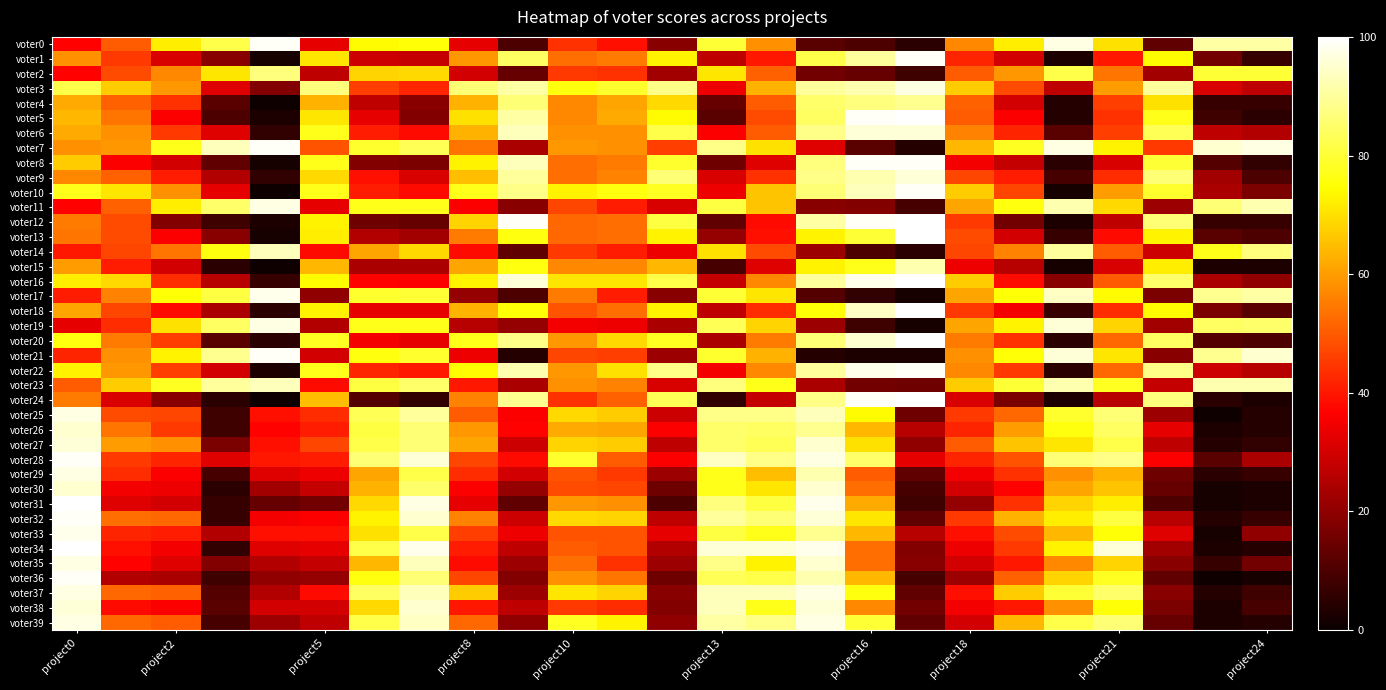

Reading left to right, list all the values displayed in this chart.

voter0: 37	50	72	82	99	33	74	75	33	10	44	39	19	80	58	12	10	5	57	72	97	70	13	91	91
voter1: 58	45	31	19	2	71	29	28	59	84	53	55	73	27	40	82	90	99	42	30	3	40	74	16	7
voter2: 37	48	57	71	87	27	68	69	30	14	45	44	23	71	51	16	14	8	50	59	82	54	23	80	80
voter3: 82	67	59	32	18	87	46	42	86	91	76	79	88	34	63	90	92	97	67	48	27	60	90	31	27
voter4: 62	51	44	12	1	63	27	19	63	86	57	61	69	14	50	85	87	89	51	30	4	46	70	7	7
voter5: 64	54	36	10	3	71	33	18	70	91	57	62	74	12	48	84	99	100	50	36	4	44	77	8	5
voter6: 62	58	45	32	6	77	41	38	63	93	58	58	82	36	50	88	96	96	56	42	12	46	83	27	25
voter7: 58	59	77	93	99	49	79	83	54	24	59	58	46	88	70	32	12	4	64	78	97	73	45	95	97
voter8: 67	36	30	13	2	77	18	17	73	93	53	55	79	15	32	87	99	99	35	28	5	31	80	11	6
voter9: 57	51	41	25	6	69	39	31	65	90	53	56	86	31	44	88	92	96	47	41	9	43	86	23	10
voter10: 77	71	58	33	1	77	41	38	77	88	73	76	78	34	66	86	93	99	67	47	2	60	79	24	17
voter11: 37	51	72	85	97	33	77	77	36	19	47	41	31	81	66	19	18	9	61	76	92	69	22	86	92
voter12: 55	48	18	8	3	73	15	14	68	99	52	53	81	13	38	91	99	100	45	16	3	27	86	7	7
voter13: 54	48	36	19	2	72	25	23	55	76	52	53	73	21	39	73	80	100	48	30	7	38	73	12	10
voter14: 40	47	54	76	93	38	61	69	38	13	45	41	34	70	48	22	10	5	47	56	90	50	29	77	87
voter15: 60	41	30	5	1	64	24	24	61	76	57	57	64	9	32	73	77	92	34	26	2	31	72	3	3
voter16: 72	69	43	26	7	74	37	36	73	96	71	71	82	28	57	90	98	100	67	38	19	50	85	24	20
voter17: 41	56	75	81	98	20	79	80	21	10	55	41	19	80	71	11	6	2	61	75	94	74	17	89	91
voter18: 61	47	38	24	5	73	33	33	63	75	49	53	73	27	43	75	94	100	45	35	7	43	74	17	12
voter19: 33	43	70	84	97	25	77	77	26	21	35	34	24	83	68	22	8	2	61	73	96	68	23	84	85
voter20: 76	55	46	12	5	78	35	33	77	88	59	69	78	24	55	86	95	100	55	44	5	52	84	11	10
voter21: 42	58	73	89	99	30	76	79	34	4	47	46	22	79	63	4	3	3	58	75	96	71	19	89	95
voter22: 73	59	46	30	3	77	42	40	74	92	59	70	88	35	57	90	98	99	57	45	5	52	88	29	26
voter23: 50	67	78	90	93	38	81	85	40	24	58	56	31	87	77	24	16	15	67	80	92	78	28	92	92
voter24: 55	31	19	5	1	65	11	6	56	89	44	51	83	6	28	88	99	100	31	17	3	26	87	5	3
voter25: 97	48	47	8	39	43	83	90	50	36	69	67	29	88	88	93	74	15	45	52	79	86	22	1	4
voter26: 95	54	45	8	37	41	81	86	59	37	62	61	36	85	84	89	64	26	42	60	76	84	33	3	4
voter27: 96	60	58	17	39	47	82	86	61	29	68	67	27	85	83	95	70	20	50	66	71	82	27	4	6
voter28: 99	45	42	32	40	41	86	96	47	38	79	50	36	94	88	97	85	33	42	49	86	88	36	12	24
voter29: 97	43	36	9	32	34	61	82	43	30	49	45	22	77	65	92	50	13	35	44	58	63	15	5	7
voter30: 95	35	34	5	23	28	63	85	36	21	48	47	15	77	71	95	53	9	30	37	61	66	14	2	3
voter31: 100	32	30	7	14	16	69	97	33	13	59	58	10	87	81	98	62	8	21	44	68	72	10	2	3
voter32: 99	53	52	7	35	36	73	95	56	29	69	68	27	90	86	96	71	13	45	63	72	81	26	4	7
voter33: 98	42	41	25	39	39	70	82	46	34	49	49	33	81	77	89	64	26	39	48	64	75	32	2	20
voter34: 100	39	35	6	32	33	82	98	41	27	50	49	25	96	96	98	53	18	34	45	73	96	23	3	4
voter35: 97	37	32	18	25	28	64	93	38	22	53	44	22	88	73	95	53	19	30	40	57	68	19	7	16
voter36: 99	25	24	8	20	21	76	86	47	18	58	54	15	83	82	92	64	9	22	51	68	78	13	1	2
voter37: 97	52	51	11	25	38	84	93	67	22	71	68	19	93	93	97	76	13	39	67	80	85	19	4	8
voter38: 96	38	36	12	30	30	69	95	40	27	45	43	18	93	77	96	57	16	35	40	58	75	17	3	9
voter39: 97	52	50	9	22	27	82	94	52	20	78	73	20	91	88	97	80	13	30	64	82	86	14	3	4